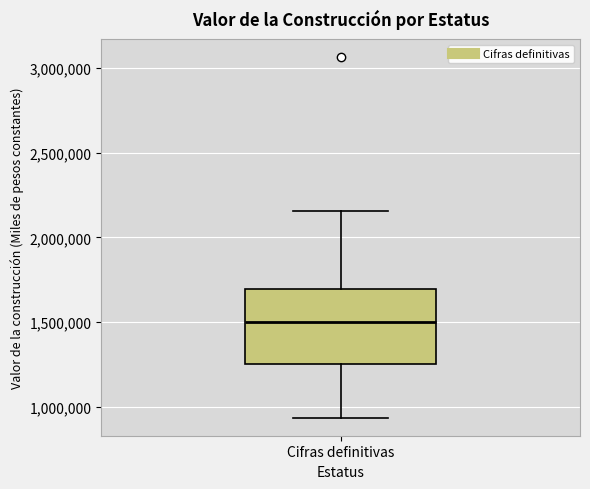

Transcribe this box plot: give where the median line is, the range the box spans, and where the two whiskers end, as read against the y-axis. The values are not printed on the chart, so give them approximately, as read against the axis.

median 1500000, box 1250000 to 1700000, whiskers 950000 to 2150000